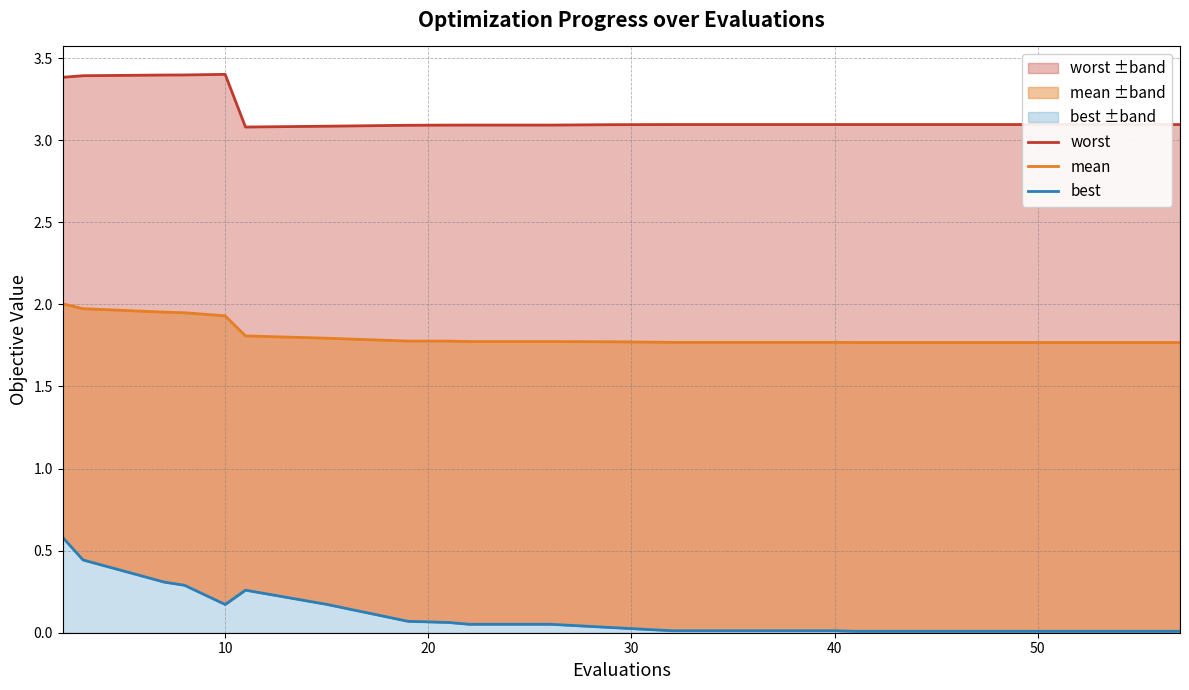

Reading left to right, transcribe all the data shown in this chart.

worst: 3.4	3.4	3.4	3.4	3.4	3.1	3.1	3.1	3.1	3.1	3.1	3.1	3.1	3.1	3.1	3.1	3.1	3.1	3.1	3.1
mean: 2.0	2.0	2.0	1.9	1.9	1.8	1.8	1.8	1.8	1.8	1.8	1.8	1.8	1.8	1.8	1.8	1.8	1.8	1.8	1.8
best: 0.6	0.4	0.3	0.3	0.2	0.3	0.2	0.1	0.1	0.1	0.1	0.0	0.0	0.0	0.0	0.0	0.0	0.0	0.0	0.0